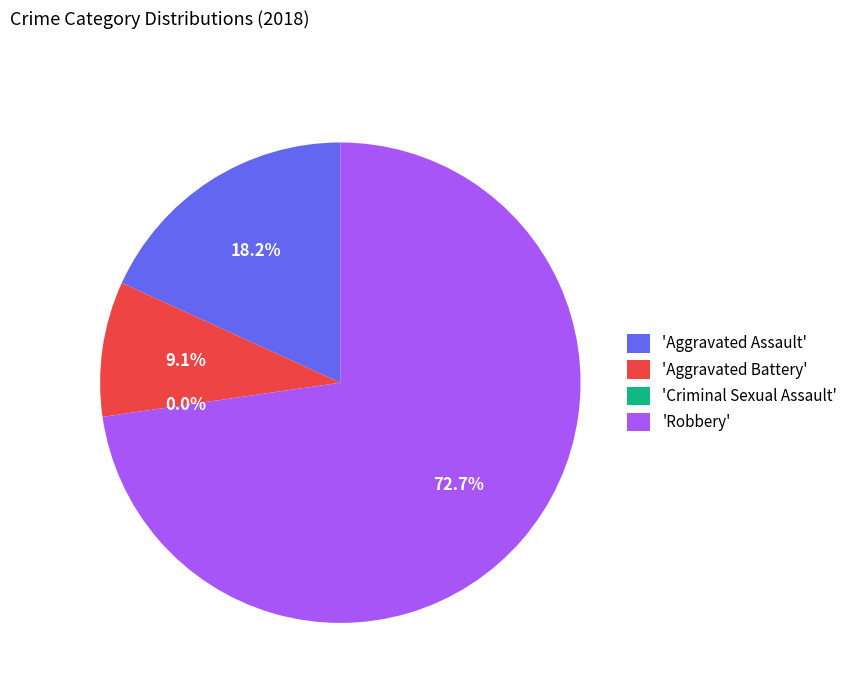

To the nearest percent, what percentage of the pie is Aggravated Assault?

18%